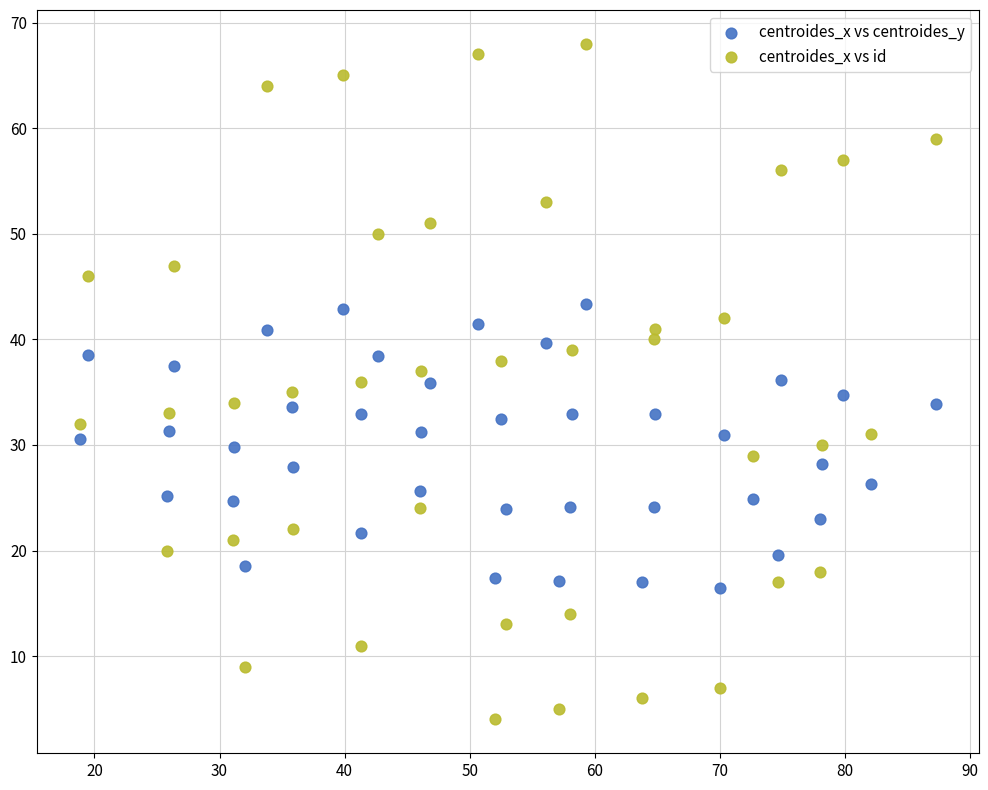

Which series contains the lowest Y value?

centroides_x vs id